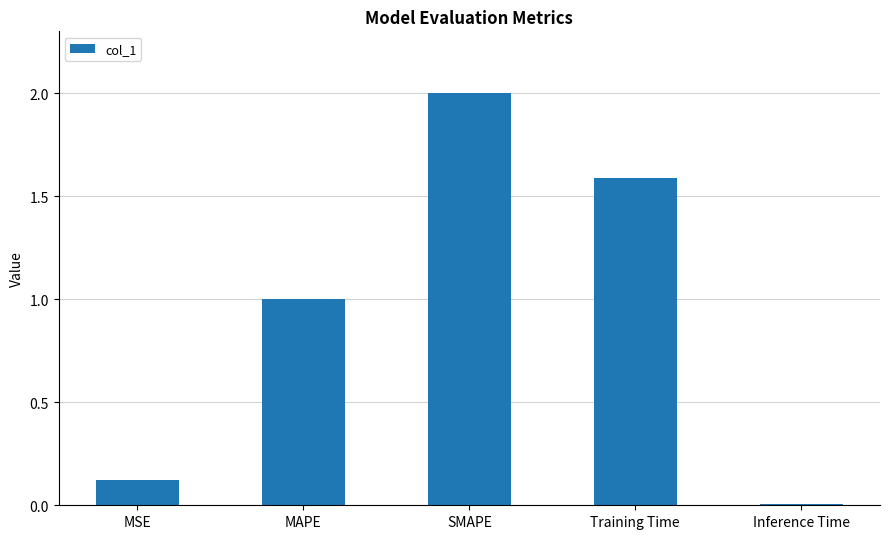

How many bars are there in total?

5